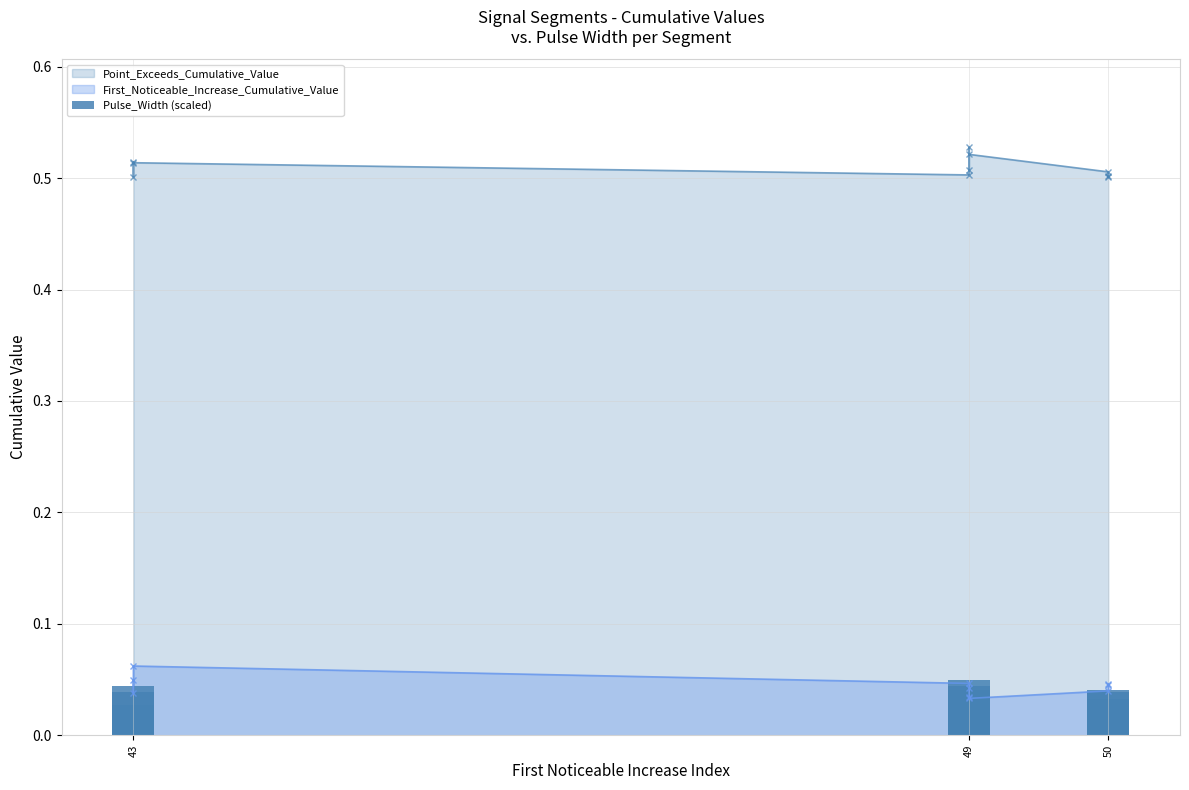

What position from the left is 50?

3